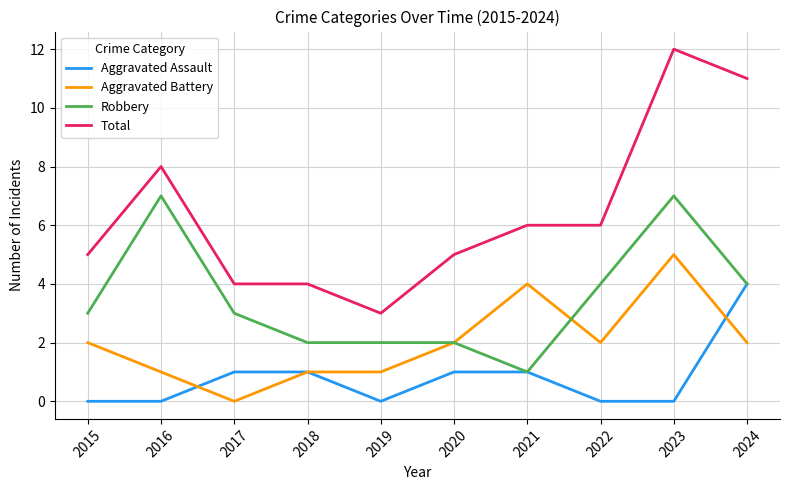

Is the value of Robbery at 2016 greater than the value of Total at 2021?

Yes